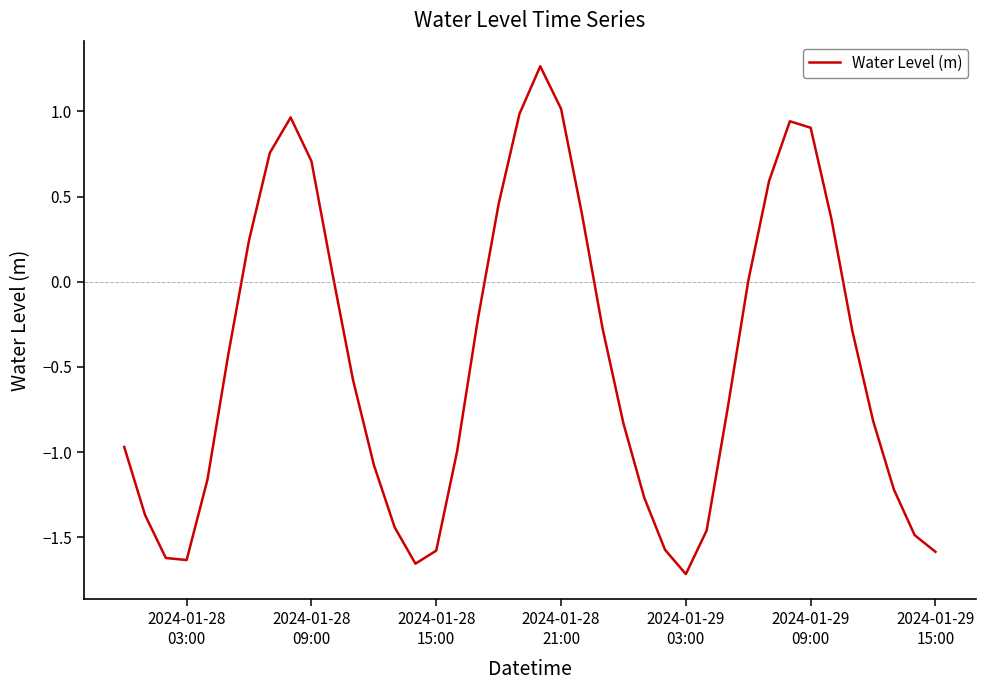

True or false: the data has more than 1 interior local peaks.

True